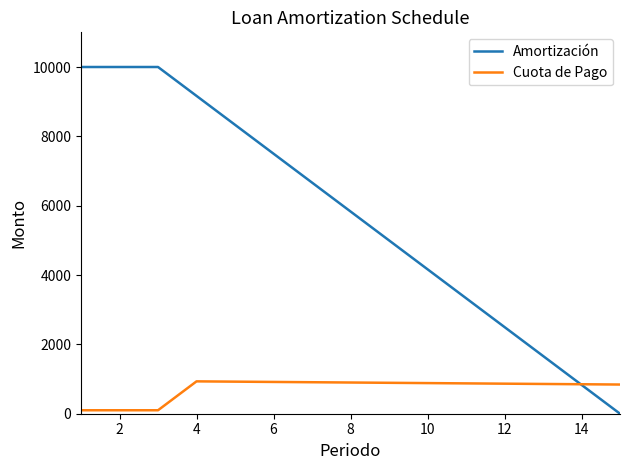

Is this an area chart (filled region under the line)?

No